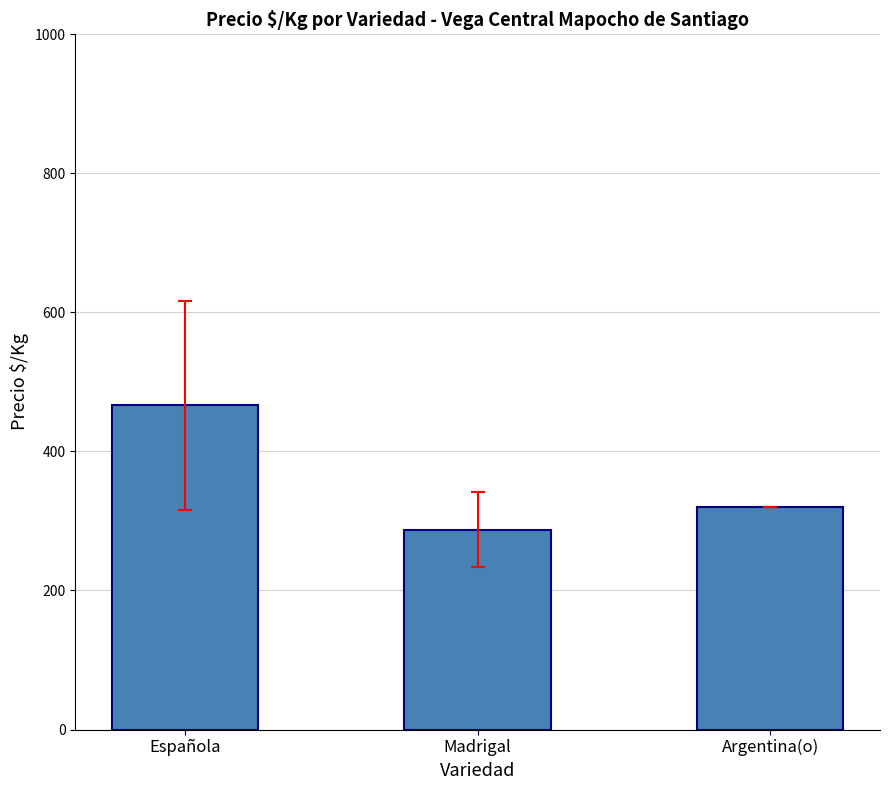

What value does the data have at Española?

466.1